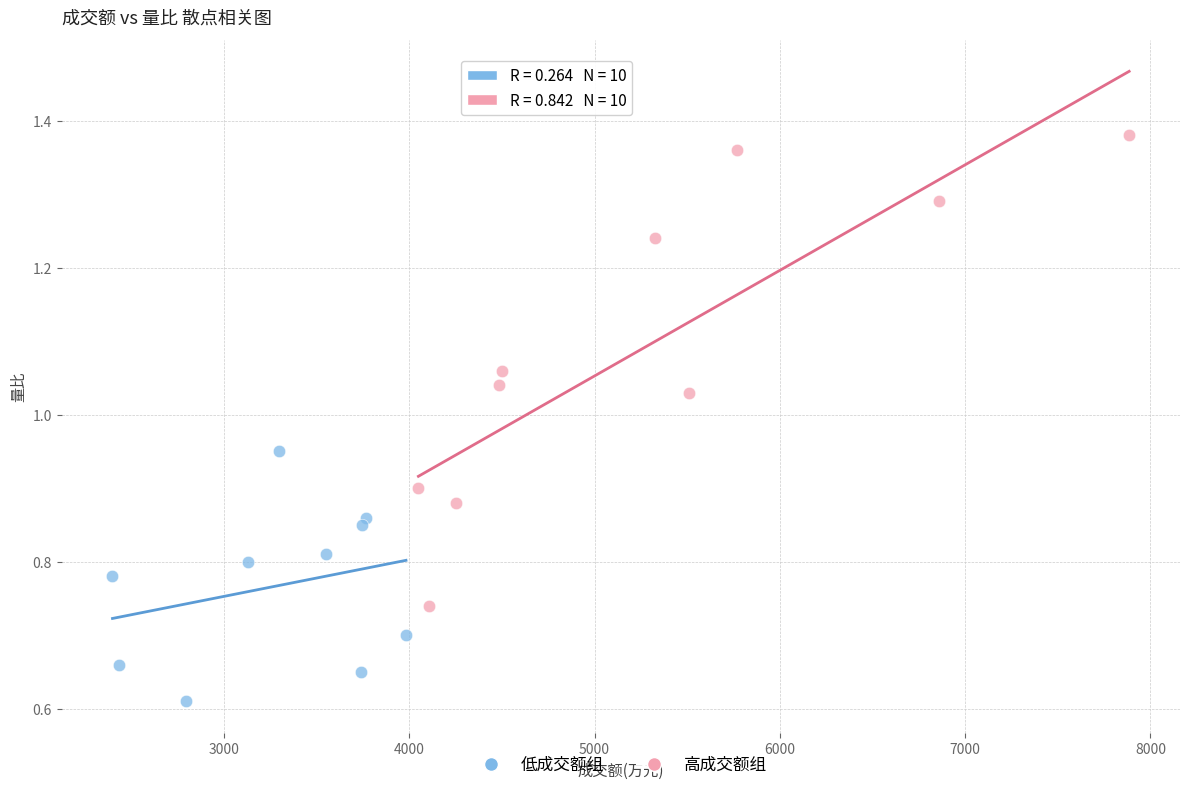

Which series has the largest Y range (max minus min)?

高成交额组